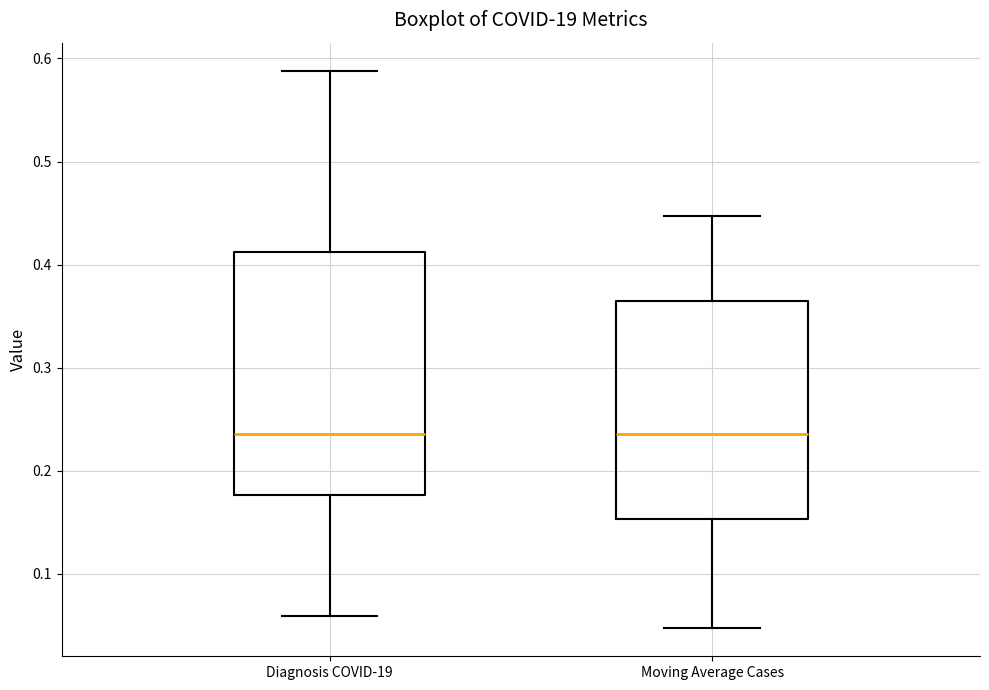

Which box is the tallest, from its lower edge to its upper edge?

Diagnosis COVID-19